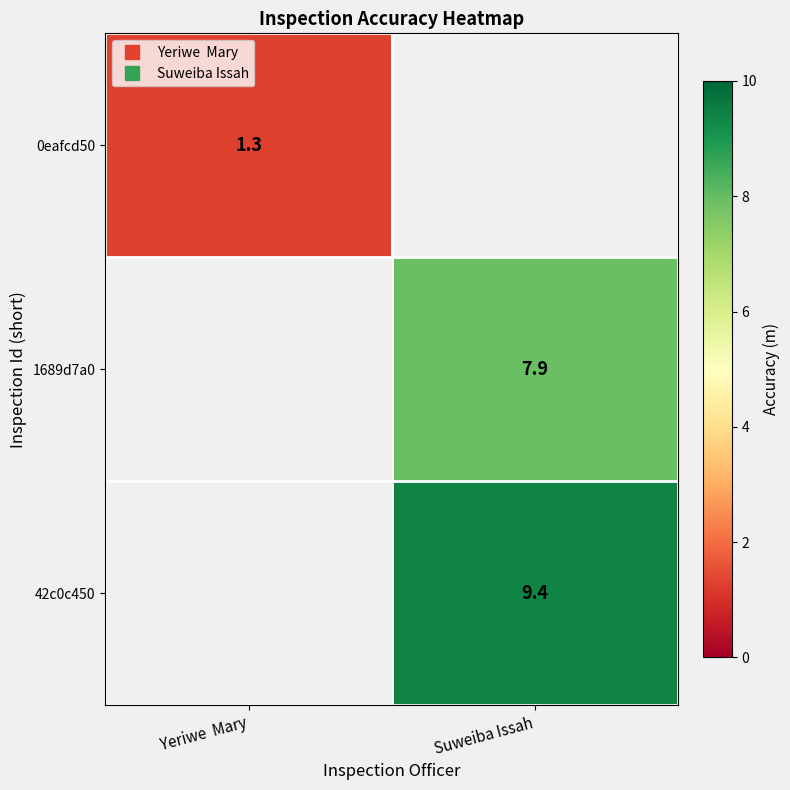

What is the difference between the 42c0c450 values at Suweiba Issah and Yeriwe Mary?

9.4